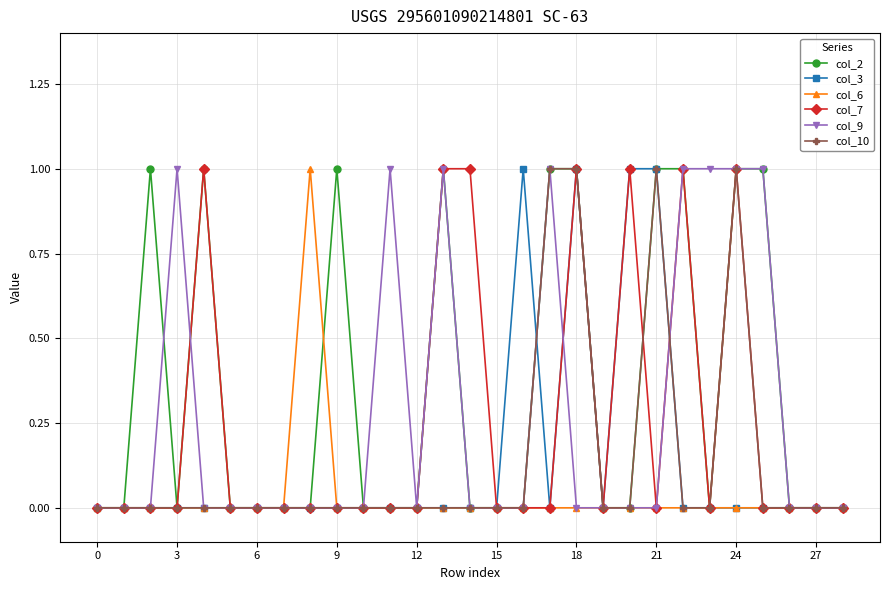

True or false: col_9 has more than 0 interior local peaks.

True